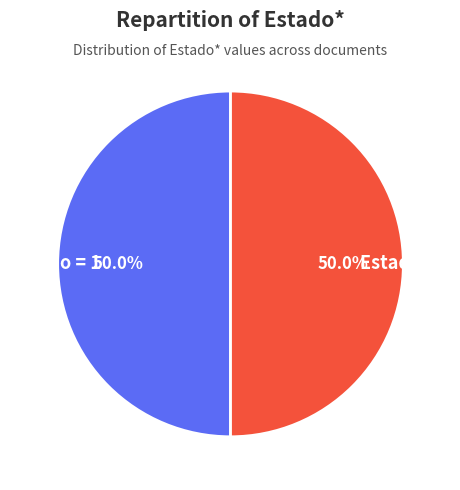

How many slices are in this pie chart?

2